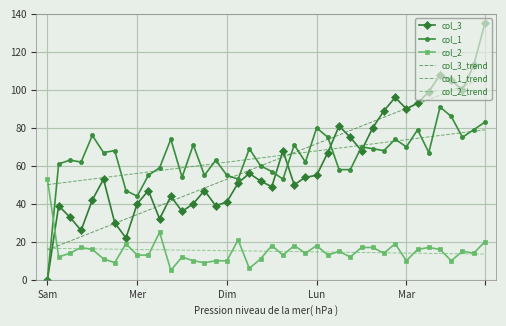

How many intersections are there between col_1 and col_3?

5